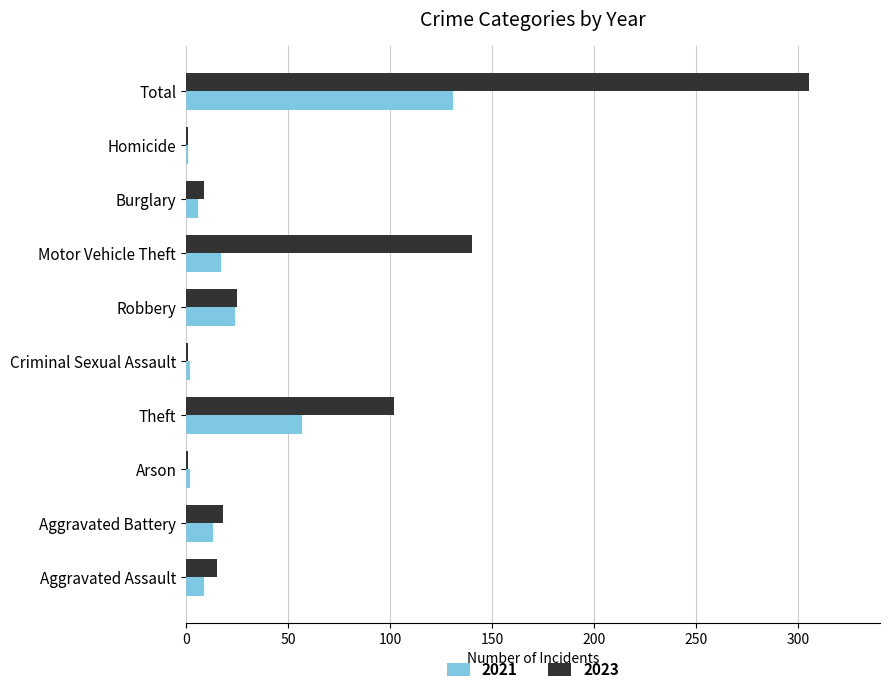

Which label corresponds to the largest value in the chart?

Total